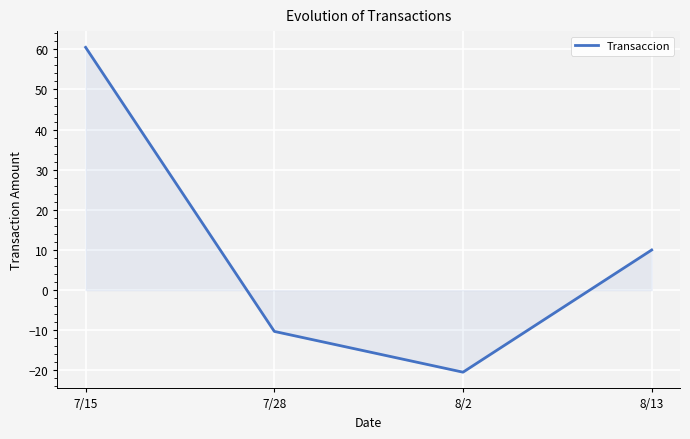

Is it true that the value at 7/15 is 60.5?

True